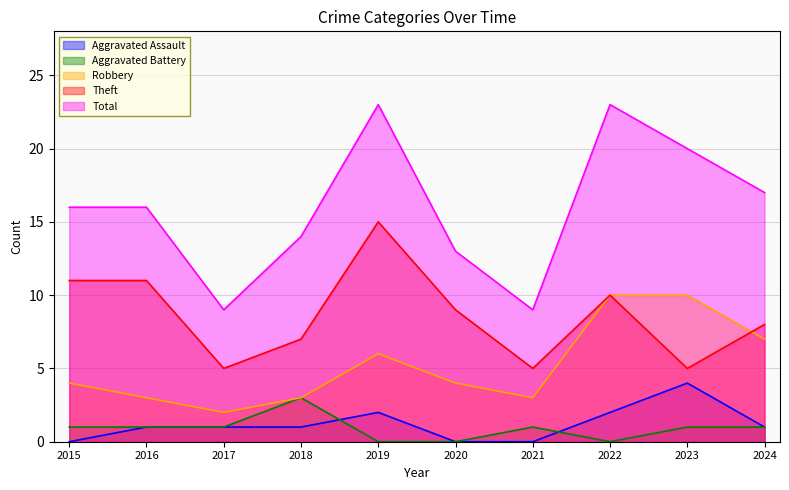

Between 2015 and 2024, which series saw the biggest shift?

Robbery